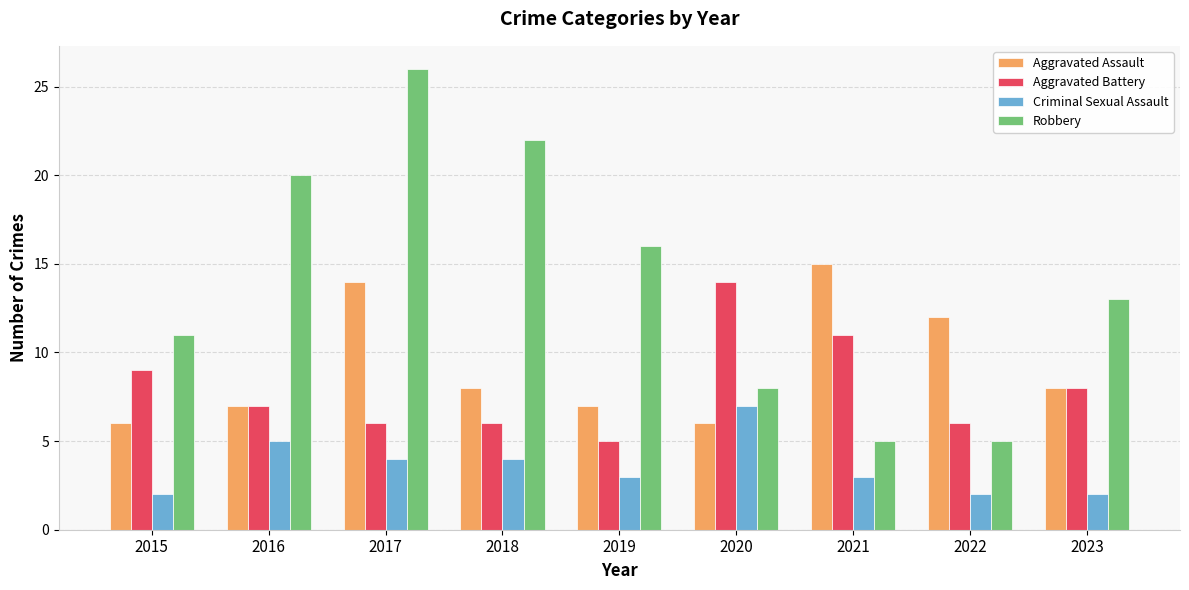

Is the value of Aggravated Assault at 2015 greater than the value of Robbery at 2021?

Yes